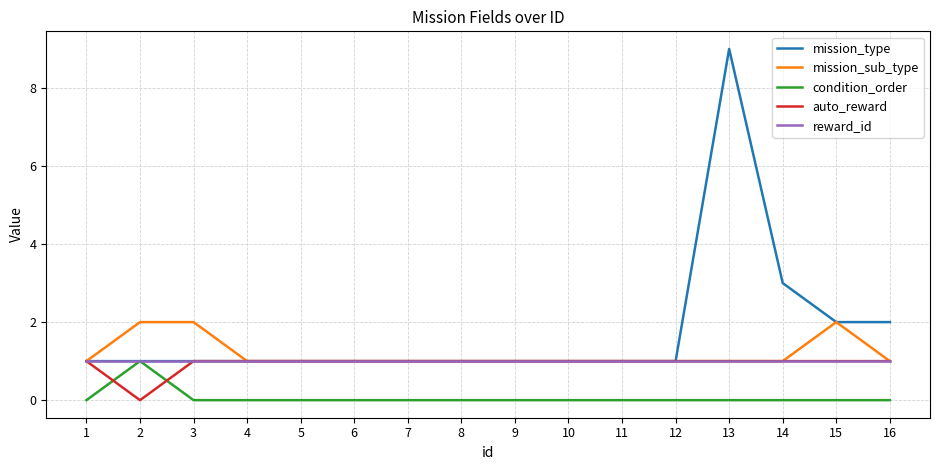

True or false: mission_sub_type has a value of 1 at 7.

True